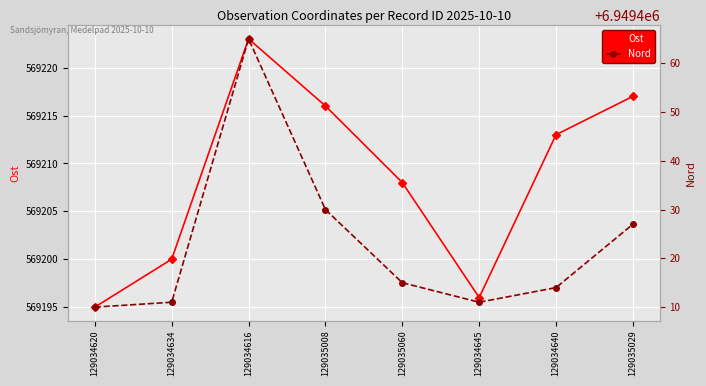

Is this an area chart (filled region under the line)?

No